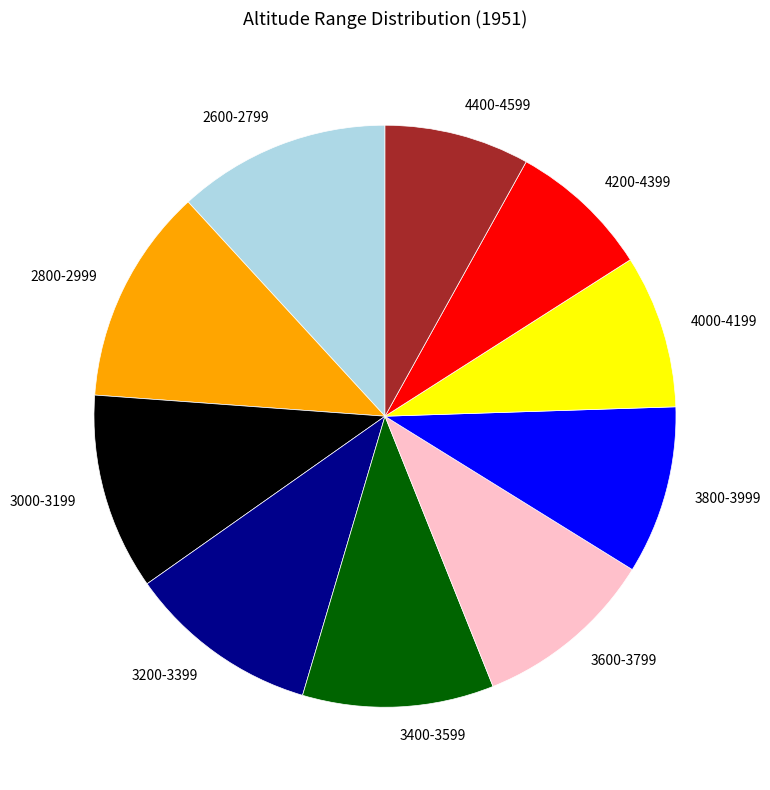

Is it true that 4000-4199 is 9% of the pie?

True